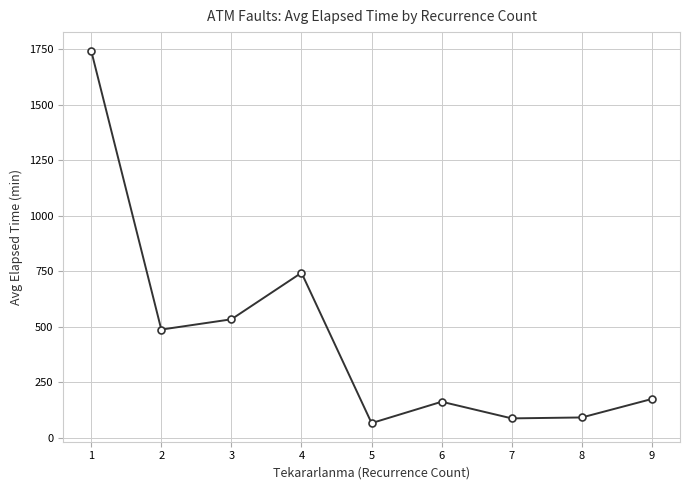

What is the approximate value at 1?

1743.3